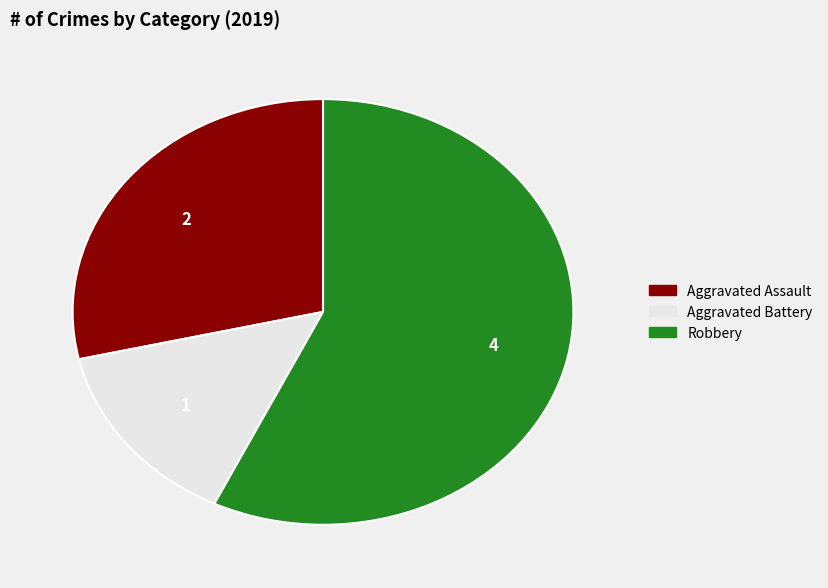

Does any single category account for the majority?

Yes